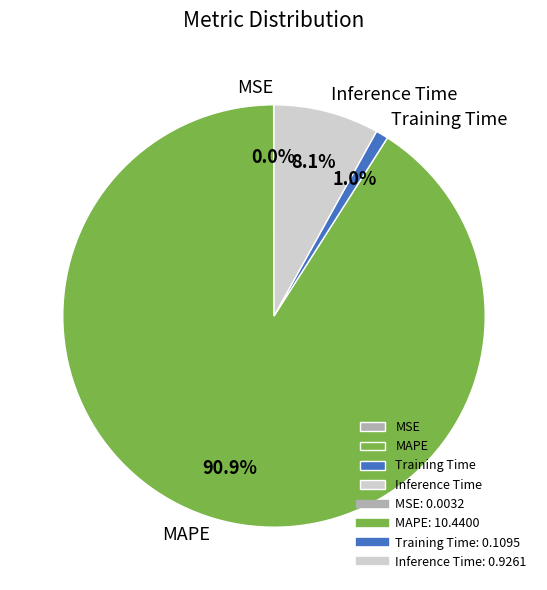

Between Training Time and Inference Time, which is larger?

Inference Time